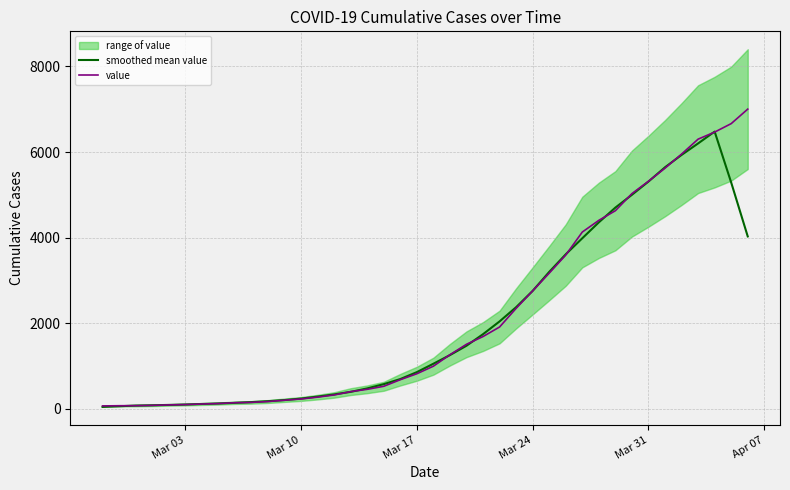

Is this an area chart (filled region under the line)?

No